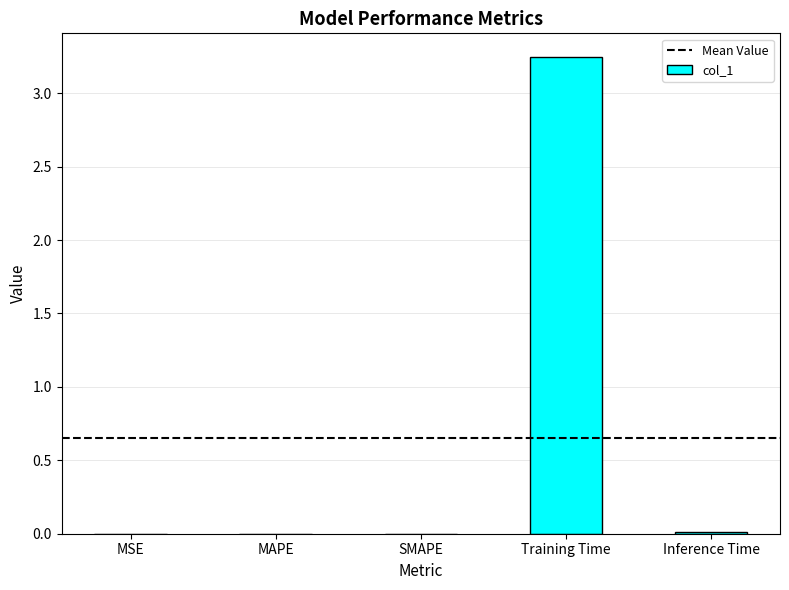

What is the sum of all values?

3.3